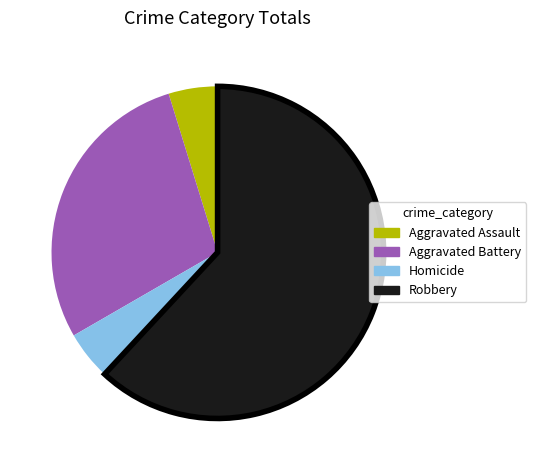

True or false: Aggravated Assault accounts for 5% of the total.

True